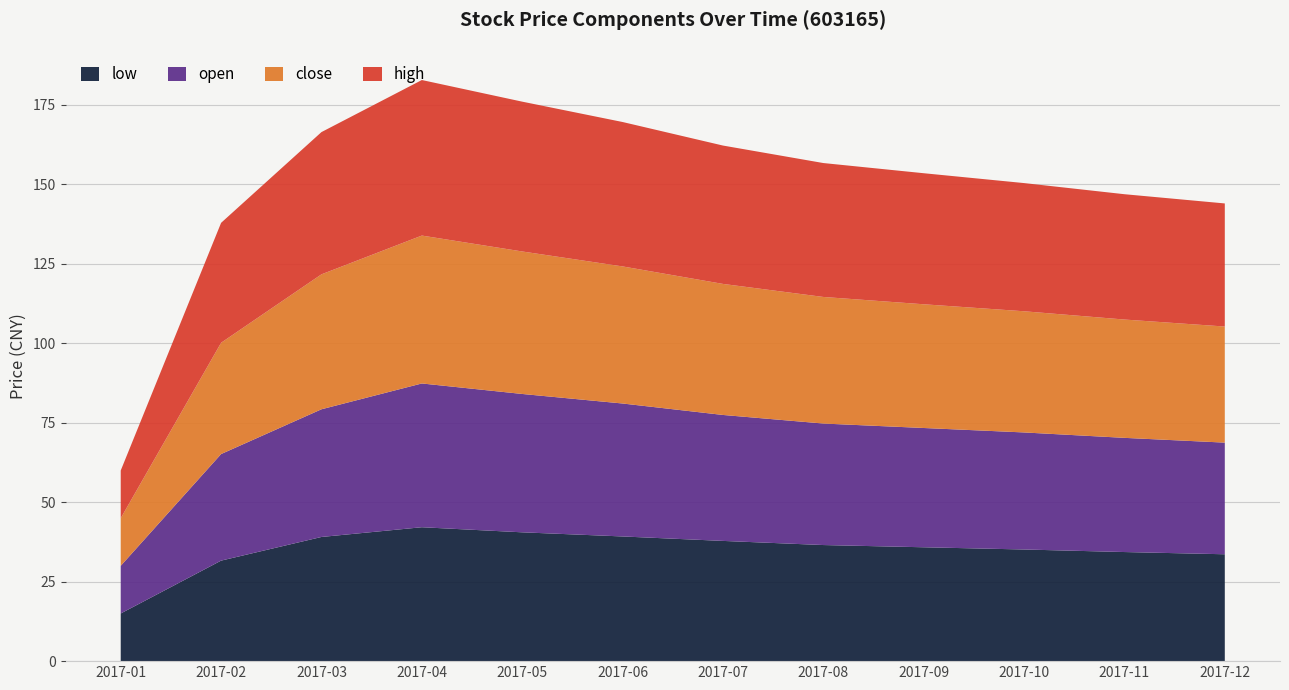

What is the minimum value for low?

15.0